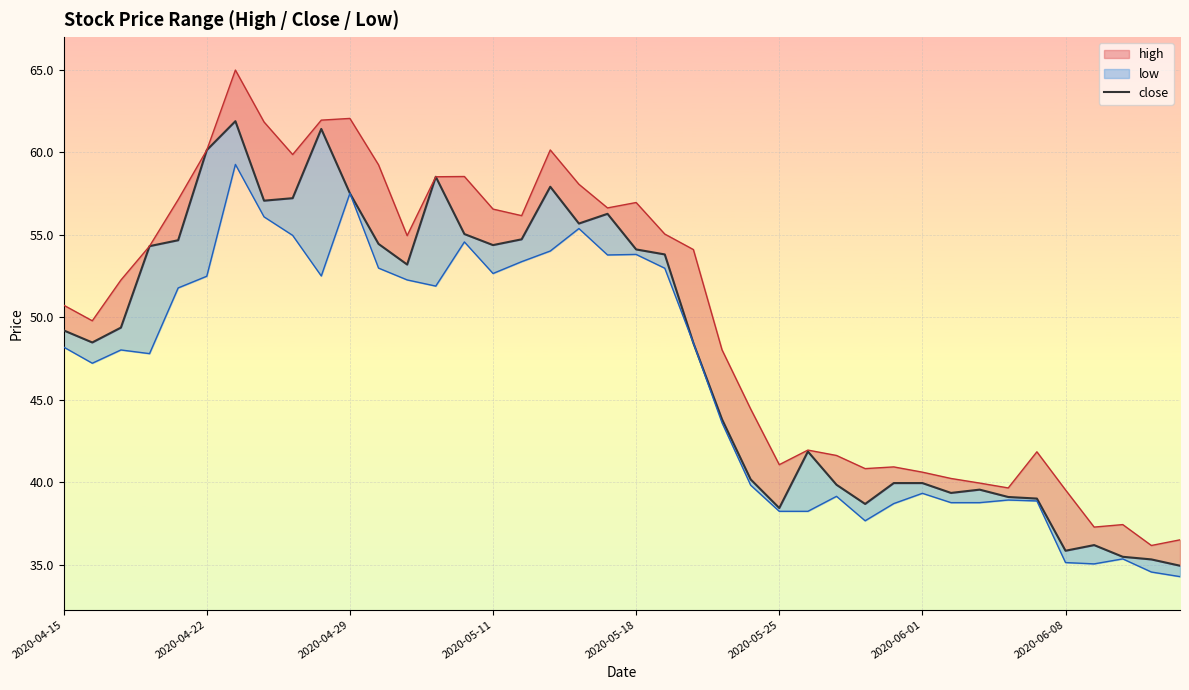

Is this an area chart (filled region under the line)?

No